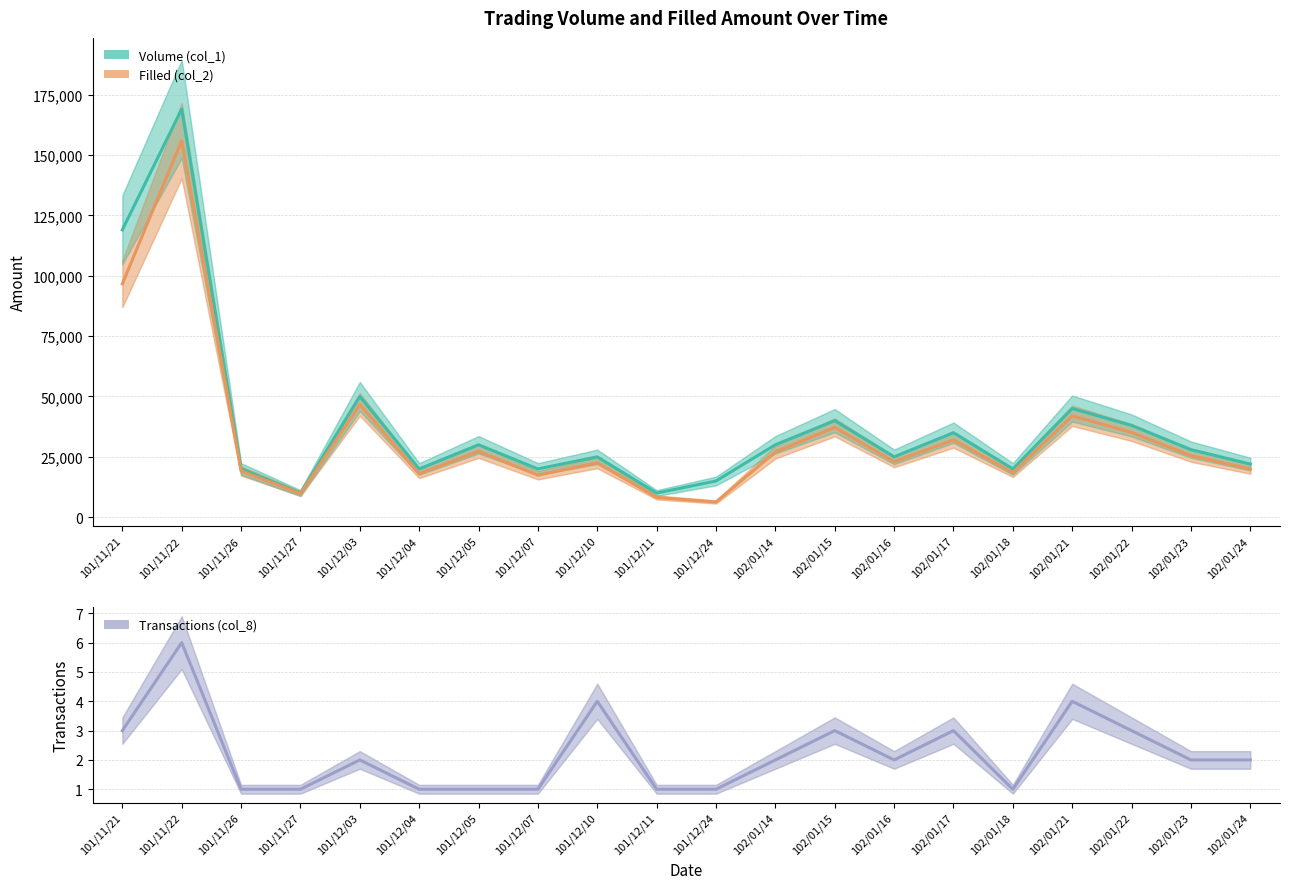

Which has a higher value, 101/11/22 or 102/01/21?

101/11/22